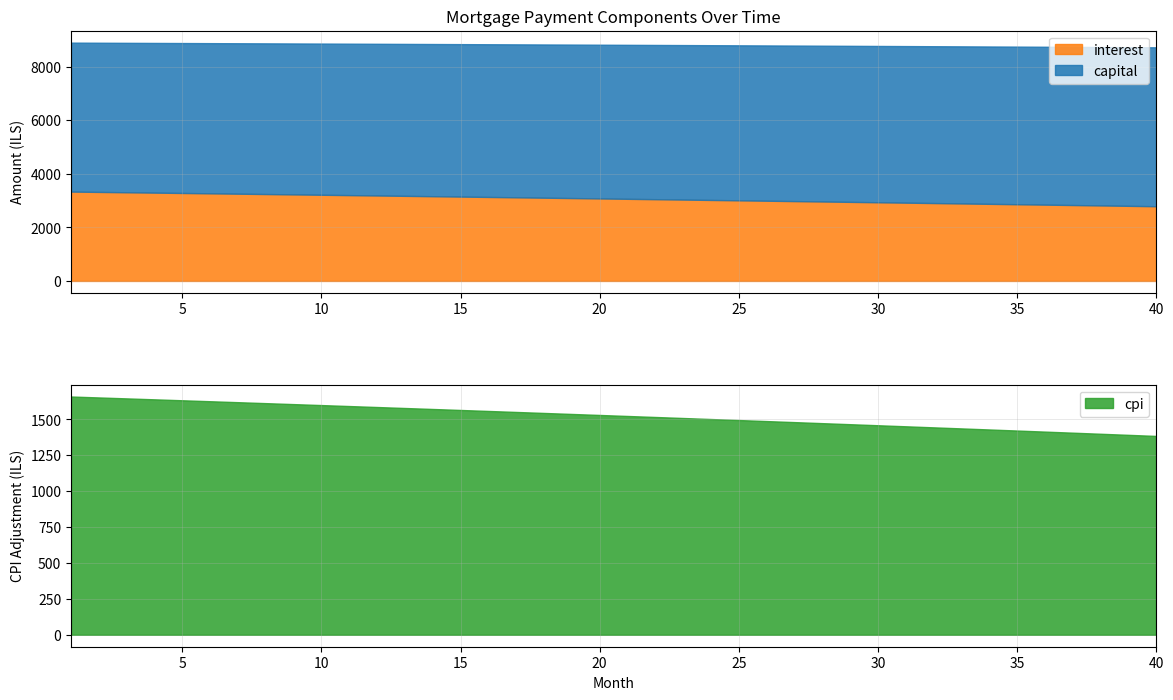

The interest series shows 1041.7 at 39. True or false?

False